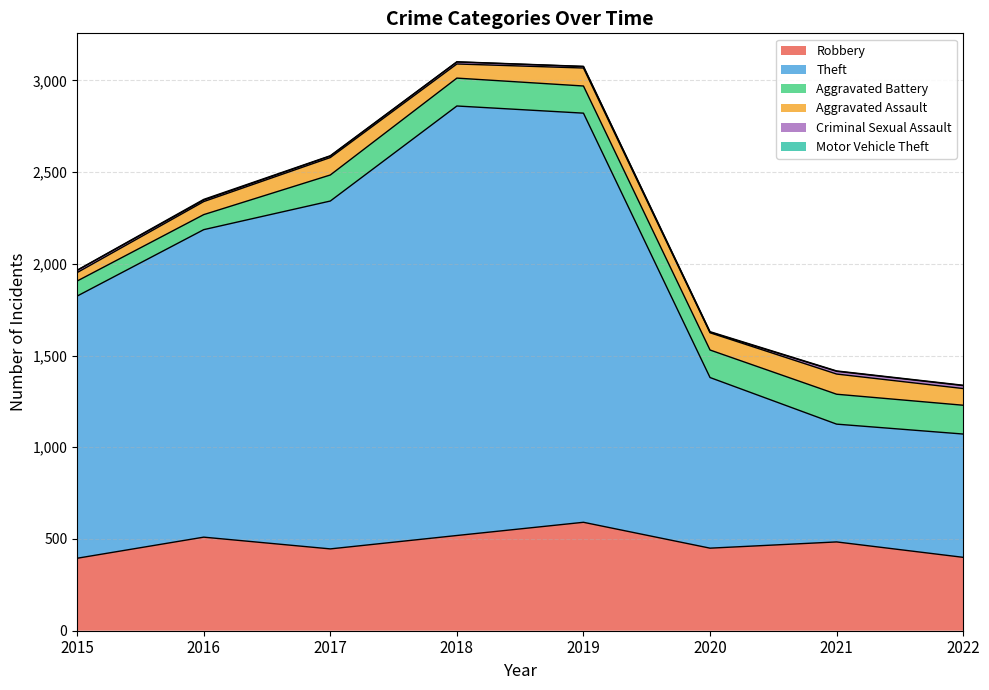

What is the value of the Aggravated Battery point at the 6th from the left?

150